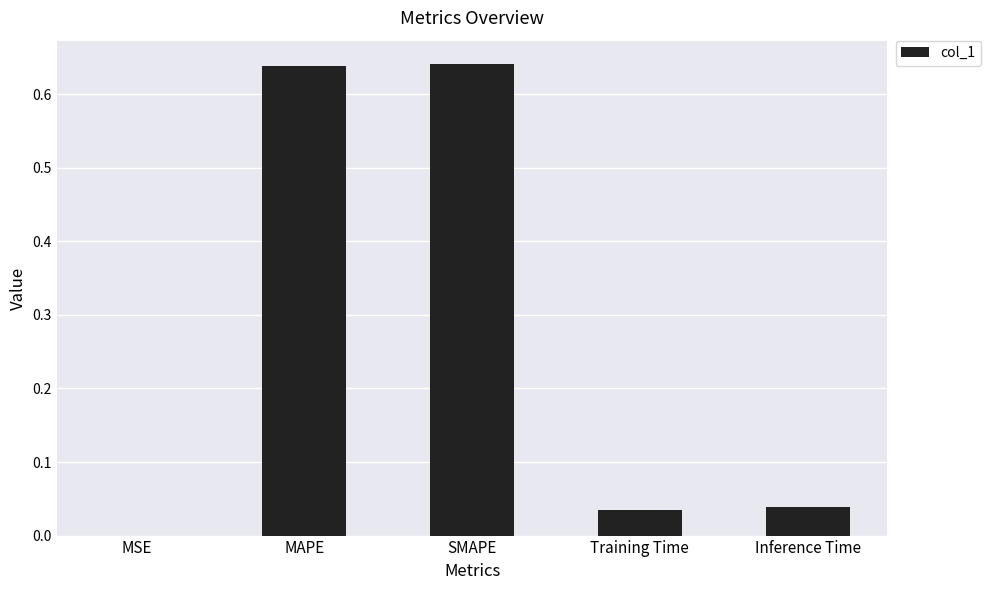

Between MSE and SMAPE, which is larger?

SMAPE